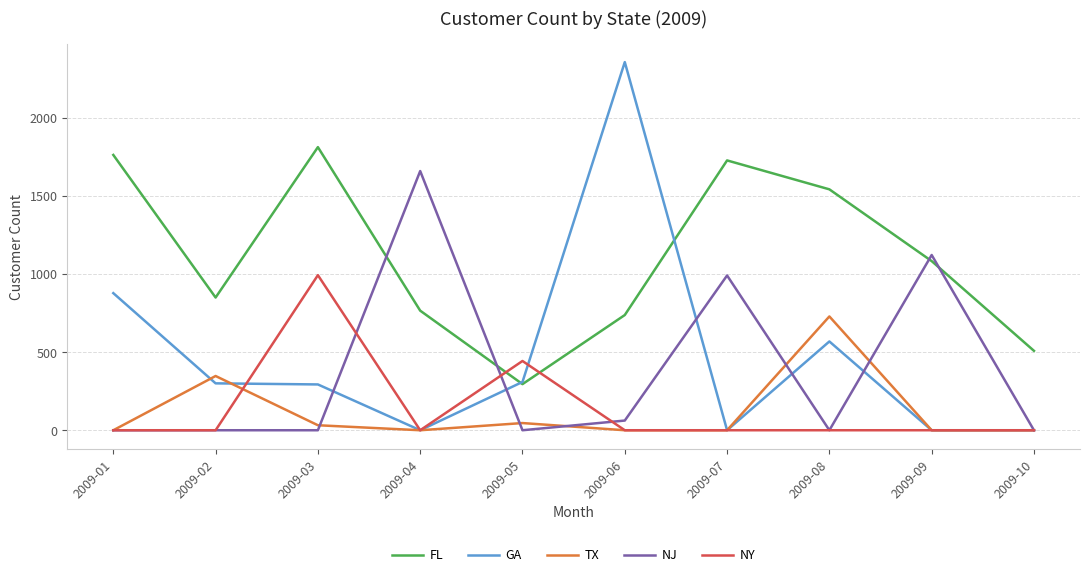

List the series in order of their peak value, highest first.

GA, FL, NJ, NY, TX